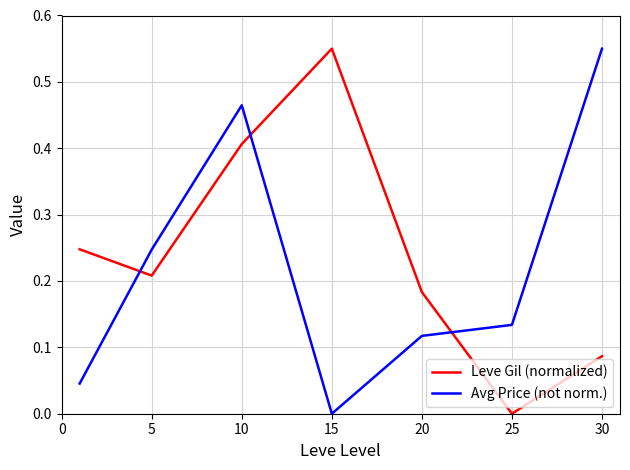

True or false: Avg Price (not norm.) and Leve Gil (normalized) intersect in this chart.

True